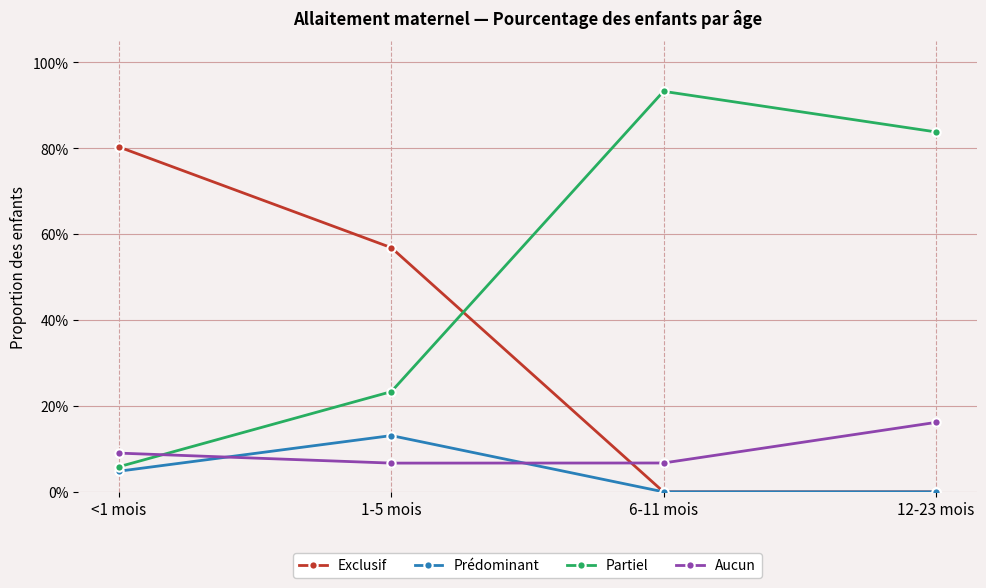

What are all the series names shown in the legend?

Exclusif, Prédominant, Partiel, Aucun